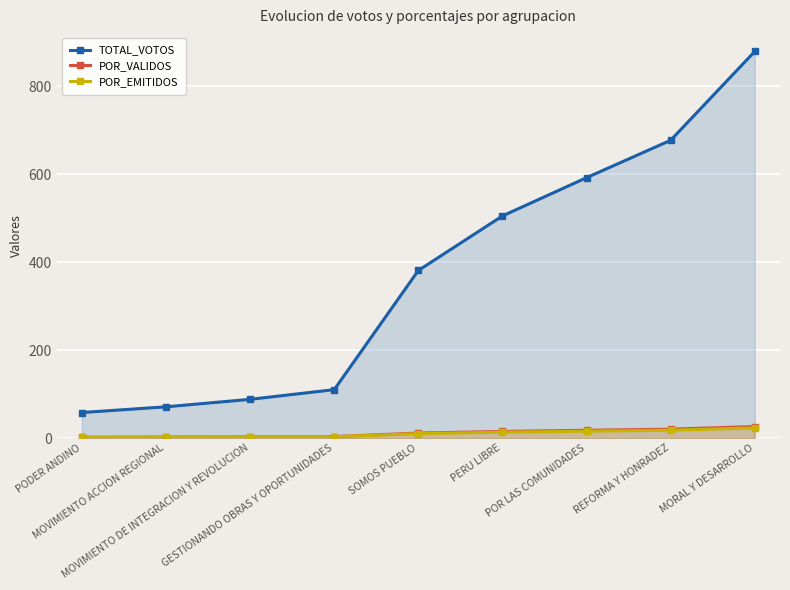

How many values in the POR_EMITIDOS series are below 10?

4